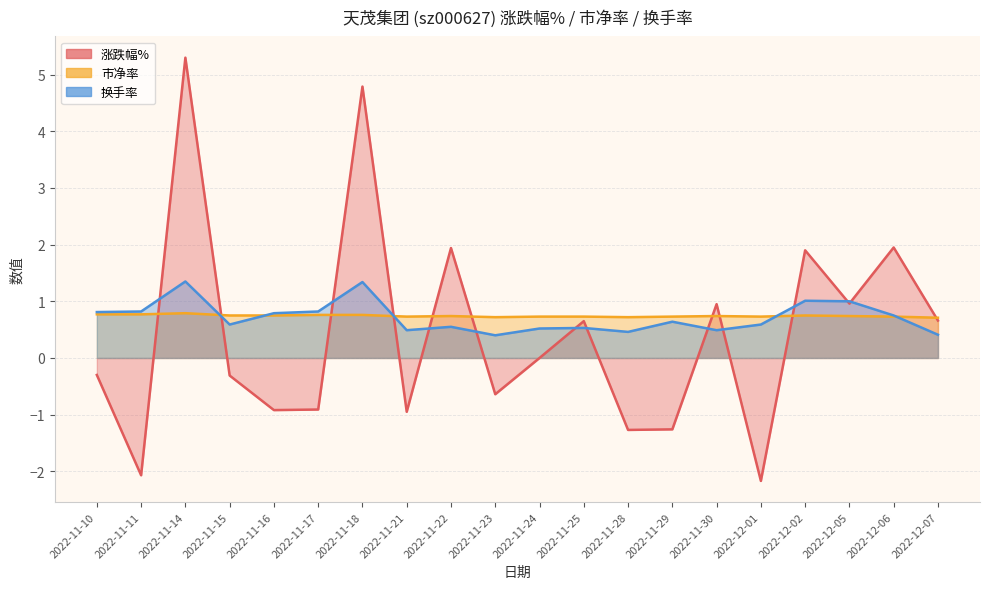

True or false: 涨跌幅% has a value of -0.7 at 2022-12-01.

False